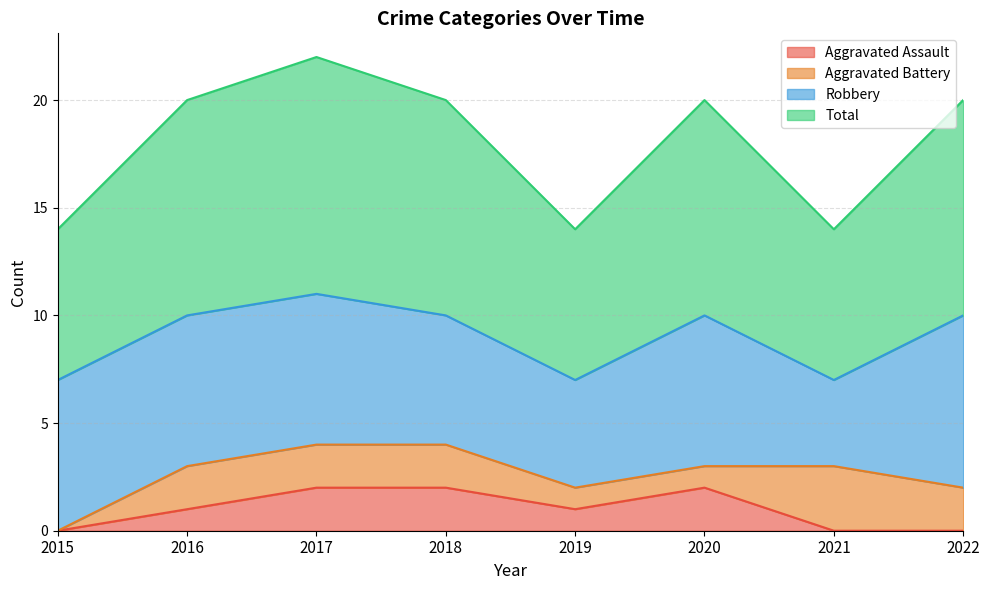

True or false: Total and Aggravated Assault intersect in this chart.

False